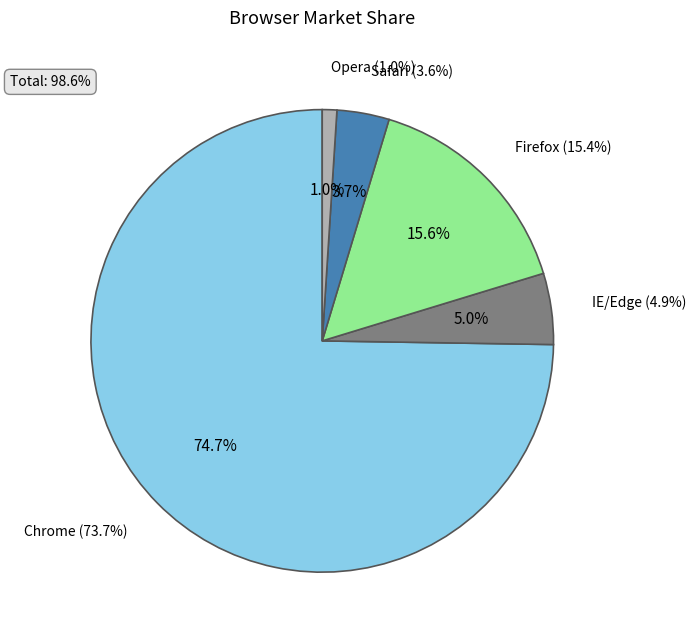

Is there any slice that represents more than half of the pie?

Yes